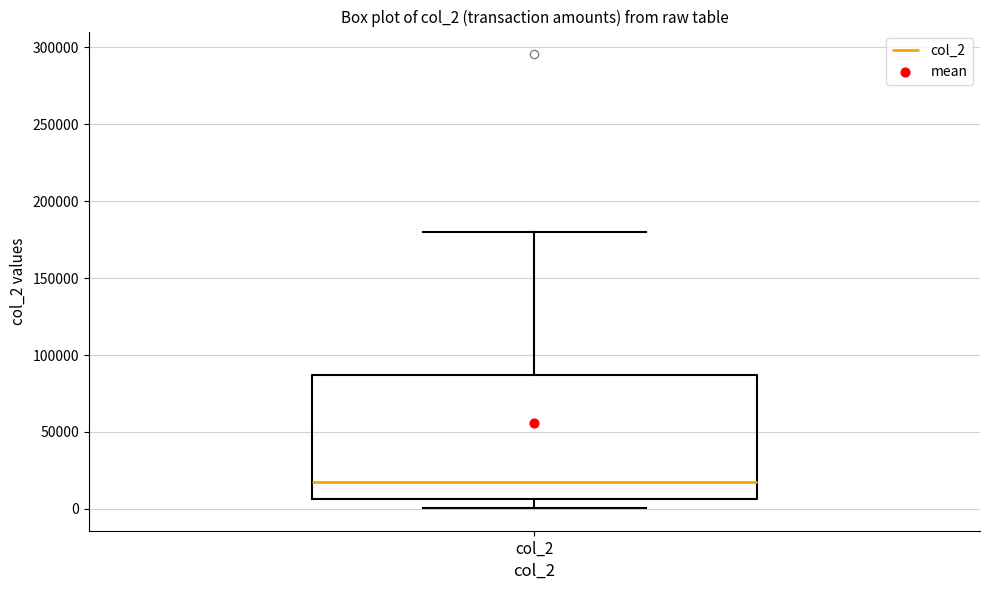

Where does the upper whisker of the box for col_2 end on the y-axis? The values are not printed on the chart, so give them approximately, as read against the axis.

180000